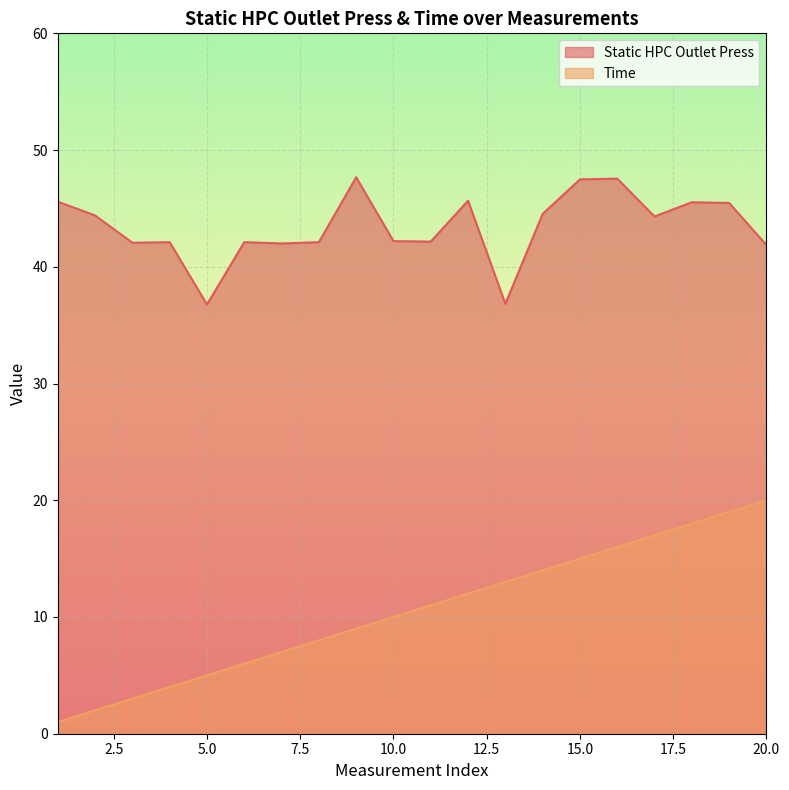

How many values in the Static HPC Outlet Press series exceed 44?

10